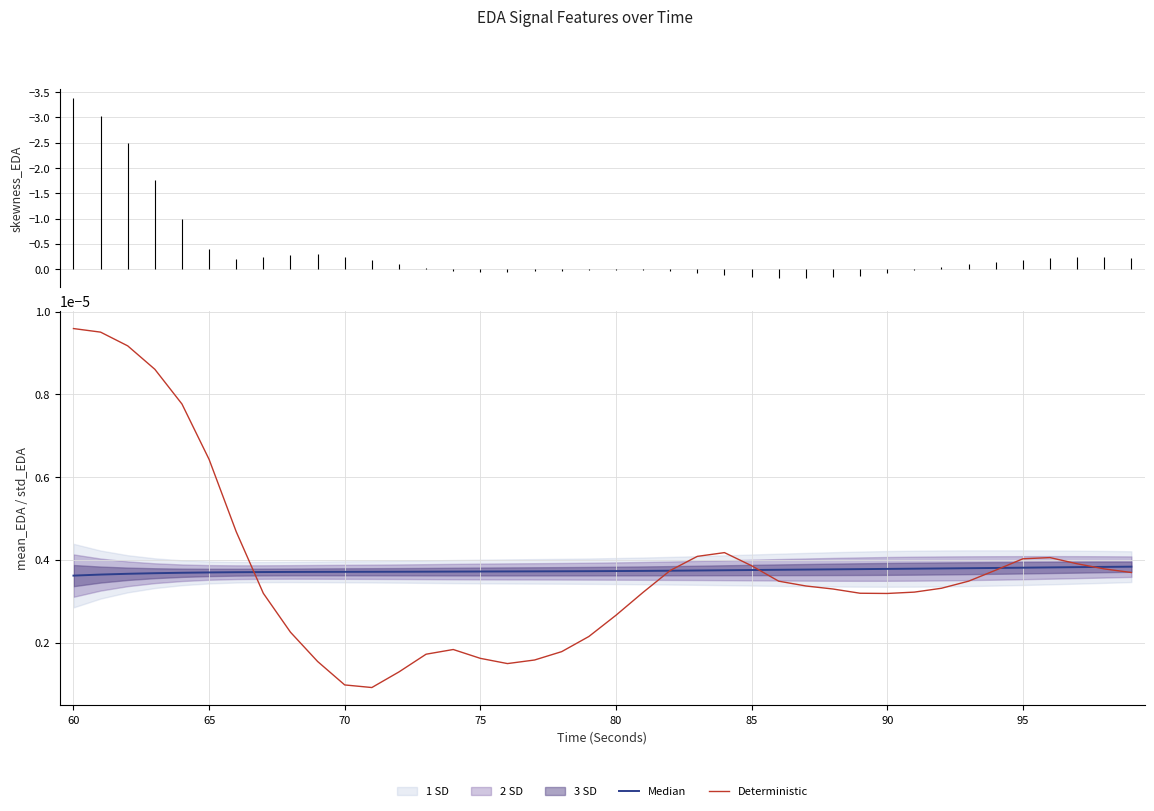

How many lines are shown in the chart?

2